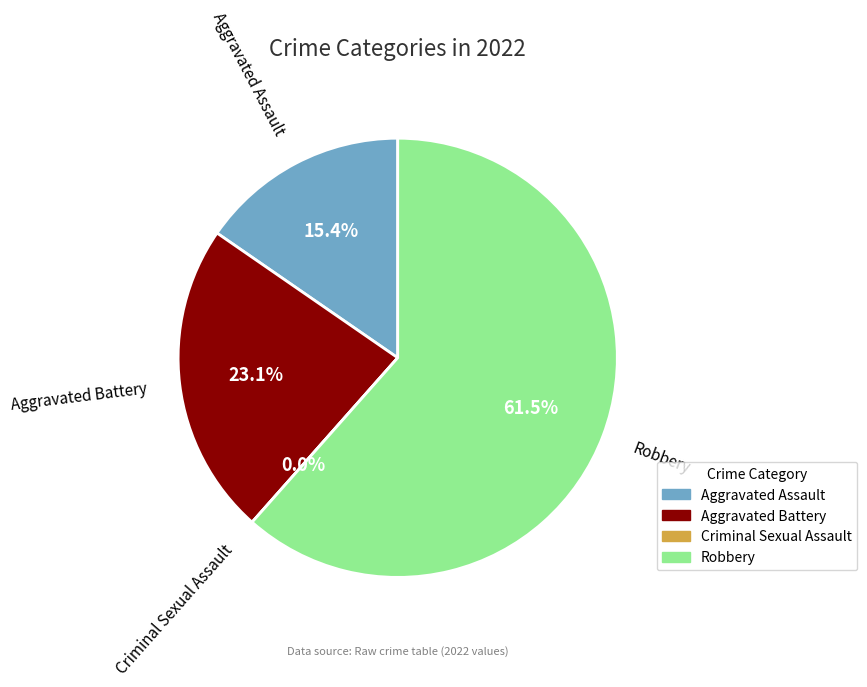

Count the number of slices in the pie.

4